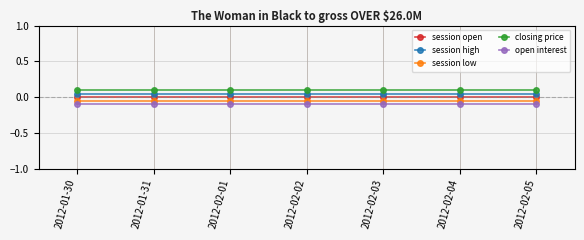

How many distinct data groups are displayed?

5